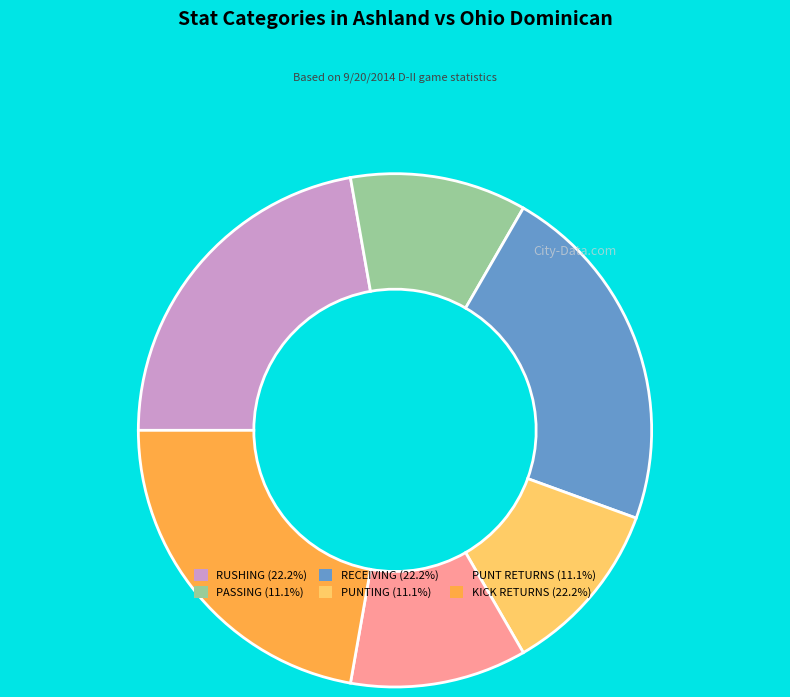

What is the ratio of the value at PUNT RETURNS (11.1%) to the value at RUSHING (22.2%)?

0.5